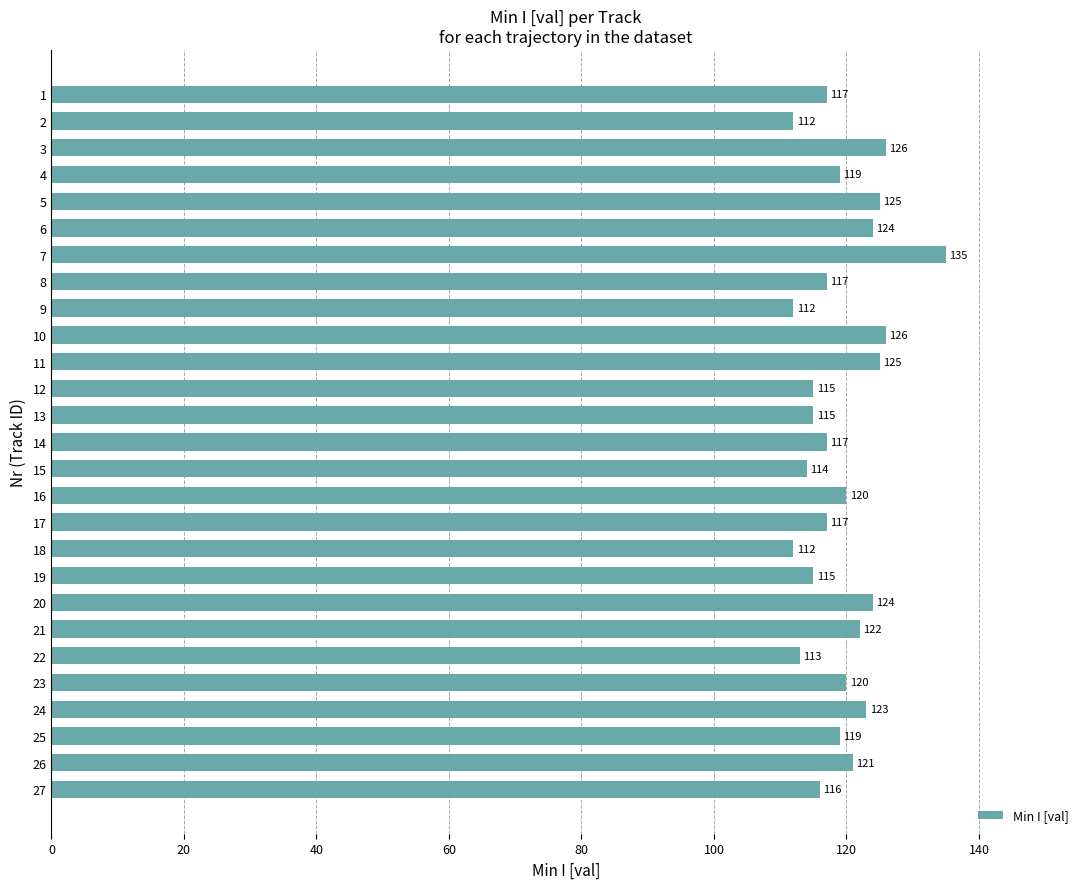

Reading top to bottom, what are all the values shown in this chart?

117	112	126	119	125	124	135	117	112	126	125	115	115	117	114	120	117	112	115	124	122	113	120	123	119	121	116